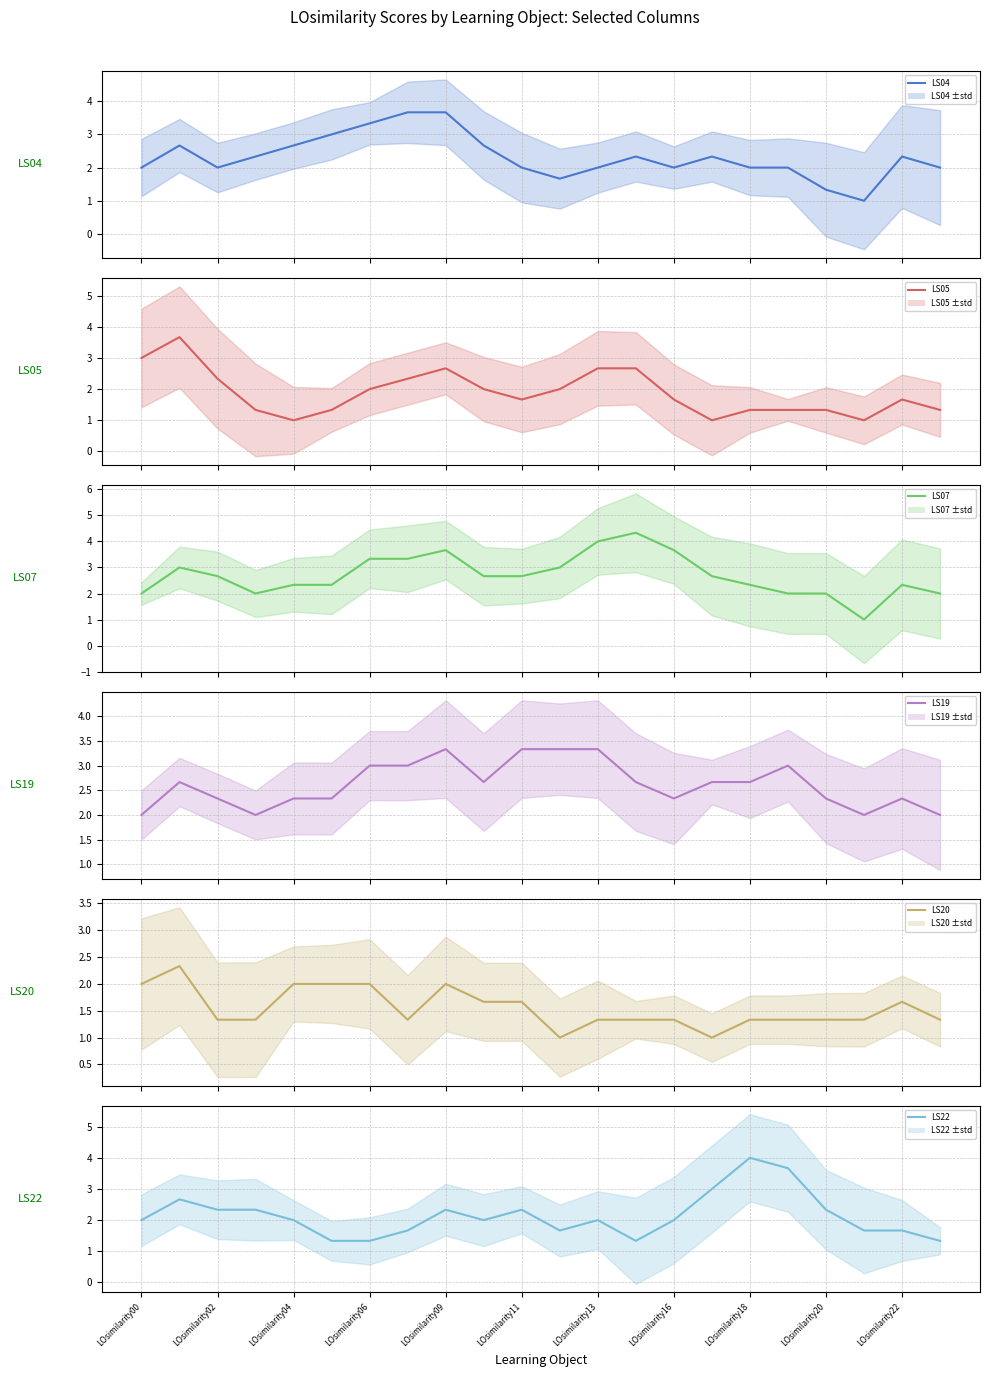

How many data points in LS04 are above 2?

11